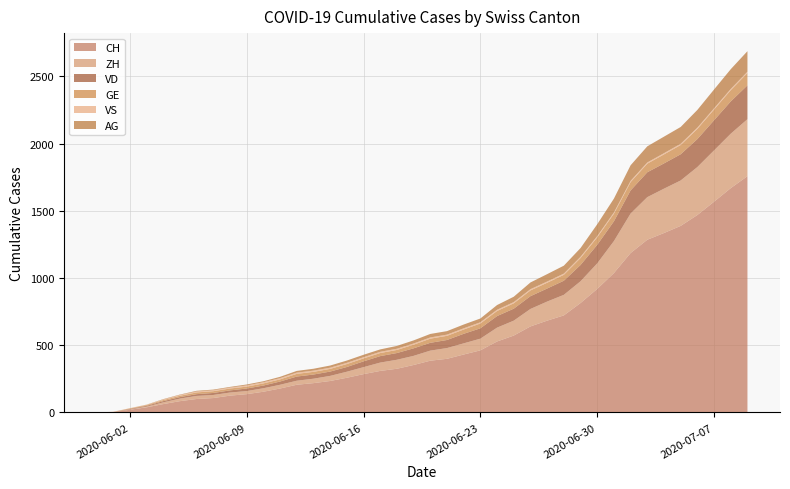

Reading right to left, what are all the values shown in this chart?

CH: 1758	1669	1568	1469	1388	1335	1285	1186	1037	919	814	722	683	640	572	528	462	431	399	385	353	325	309	285	258	234	218	206	178	154	136	125	107	100	84	62	38	20	3	0
ZH: 424	405	382	357	338	330	317	294	238	190	162	153	142	130	111	103	87	83	80	75	68	67	62	52	45	38	33	30	28	26	23	23	23	23	19	13	5	2	0	0
VD: 252	240	224	208	195	188	185	172	147	138	121	105	97	95	89	86	77	71	60	58	56	50	48	43	35	32	31	31	24	20	19	16	15	13	11	9	6	4	0	0
GE: 92	84	80	76	69	67	64	62	57	56	52	44	43	43	40	38	36	32	31	31	27	23	23	22	22	20	20	20	16	16	14	14	13	13	10	8	6	4	1	0
VS: 9	9	9	9	9	9	9	9	9	9	9	9	9	9	9	9	9	9	9	9	9	9	9	9	9	9	9	9	9	9	9	7	7	7	6	4	2	2	1	0
AG: 153	147	140	132	125	123	120	116	103	88	65	59	55	50	40	35	28	28	26	26	23	21	18	18	17	16	14	13	10	7	7	5	5	5	3	3	1	0	0	0